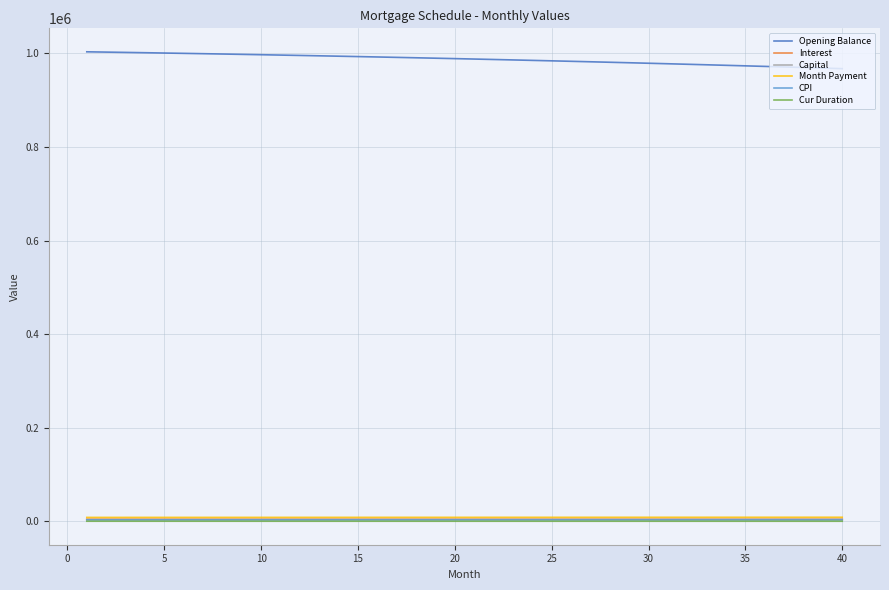

Does the chart have visible grid lines?

Yes